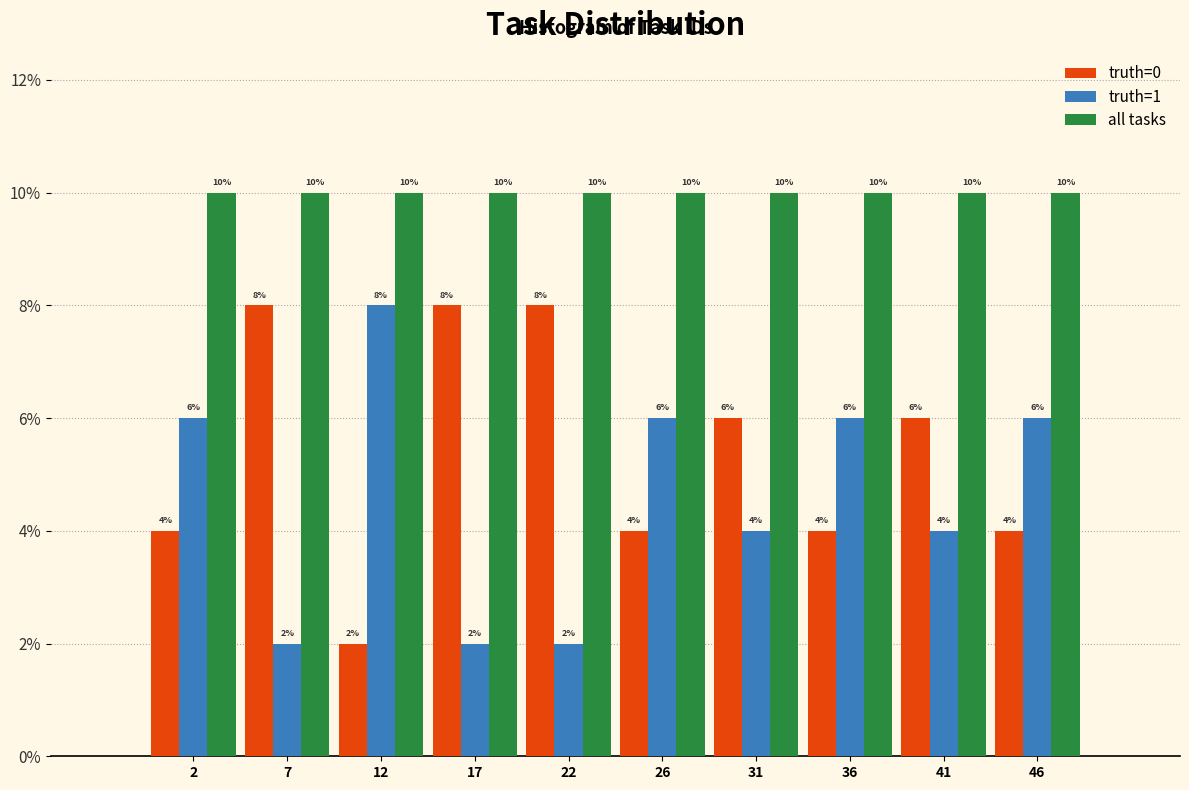

Reading right to left, what are all the values shown in this chart?

truth=0: 46=4	41=6	36=4	31=6	26=4	22=8	17=8	12=2	7=8	2=4
truth=1: 46=6	41=4	36=6	31=4	26=6	22=2	17=2	12=8	7=2	2=6
all tasks: 46=10	41=10	36=10	31=10	26=10	22=10	17=10	12=10	7=10	2=10